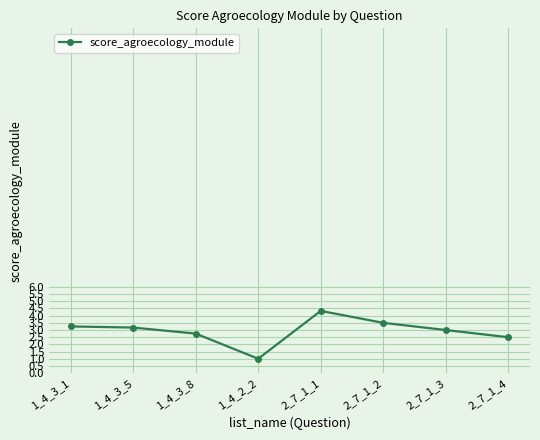

What is the smallest value displayed?

1.0